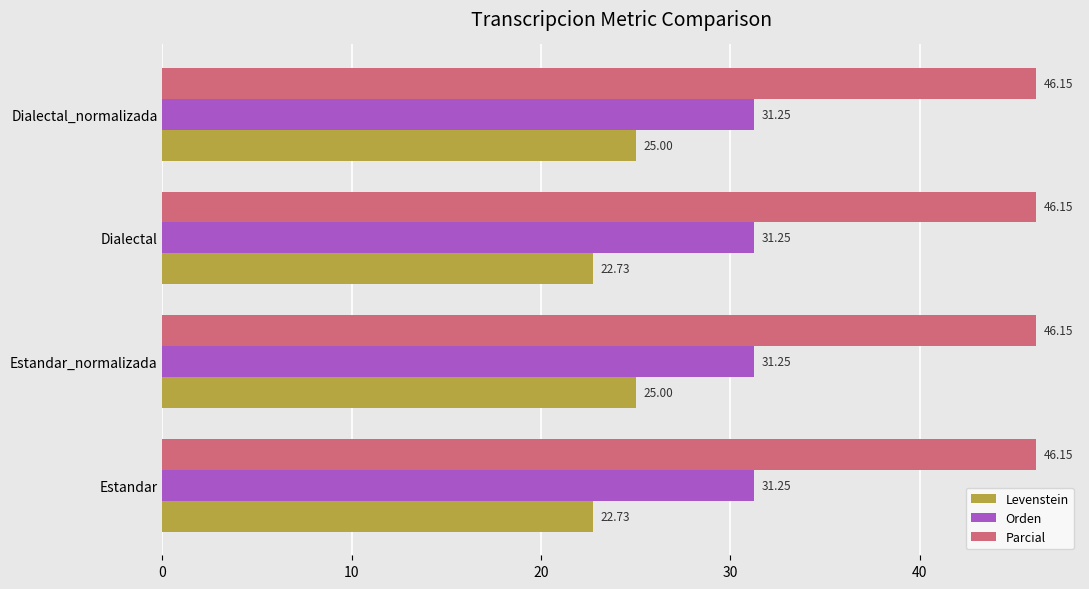

Count the number of data series in this chart.

3